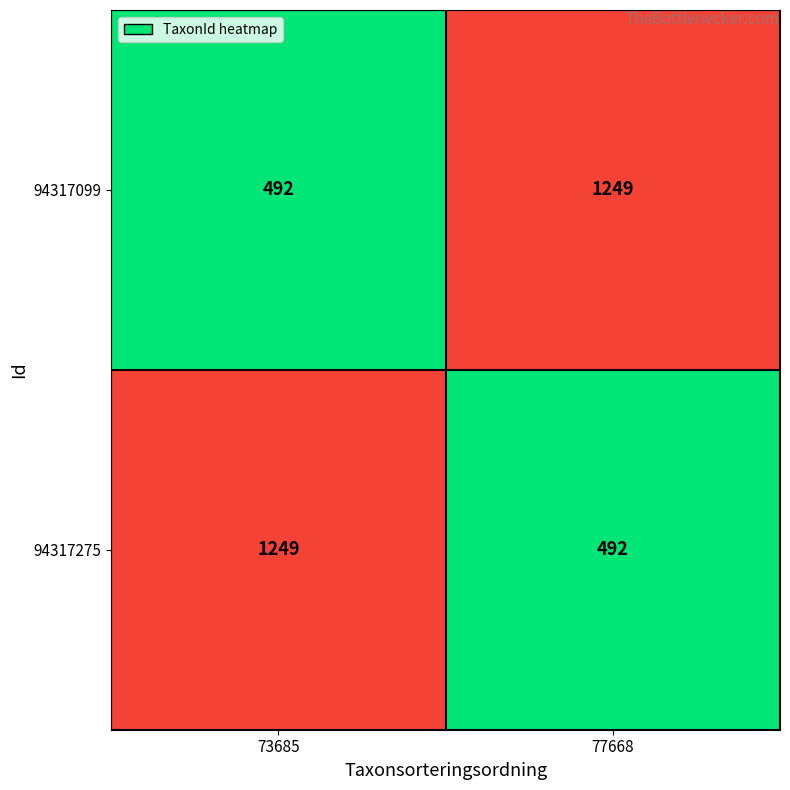

What is the total value across all series at 73685?

1741